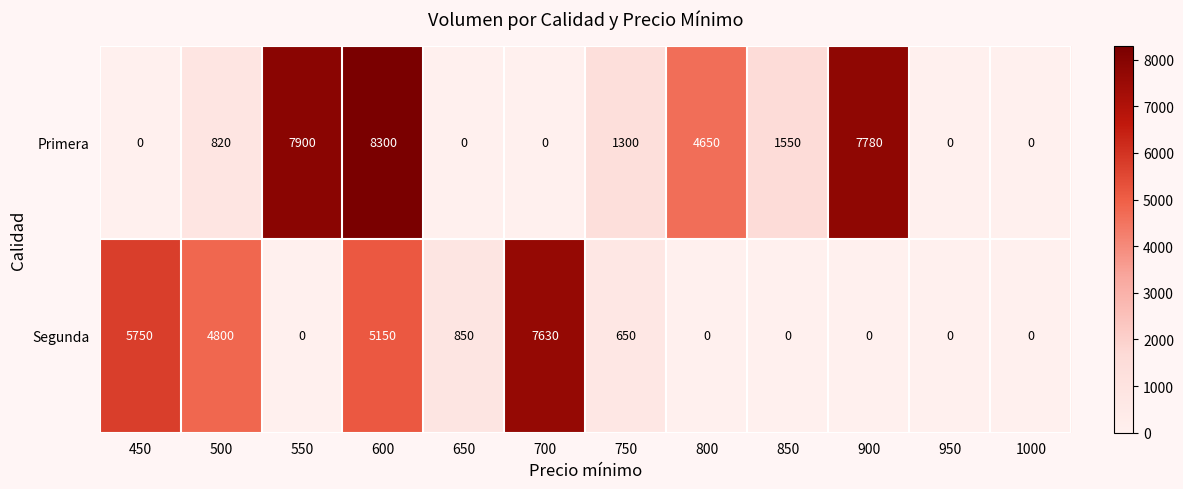

The Primera series shows 0 at 450. True or false?

True